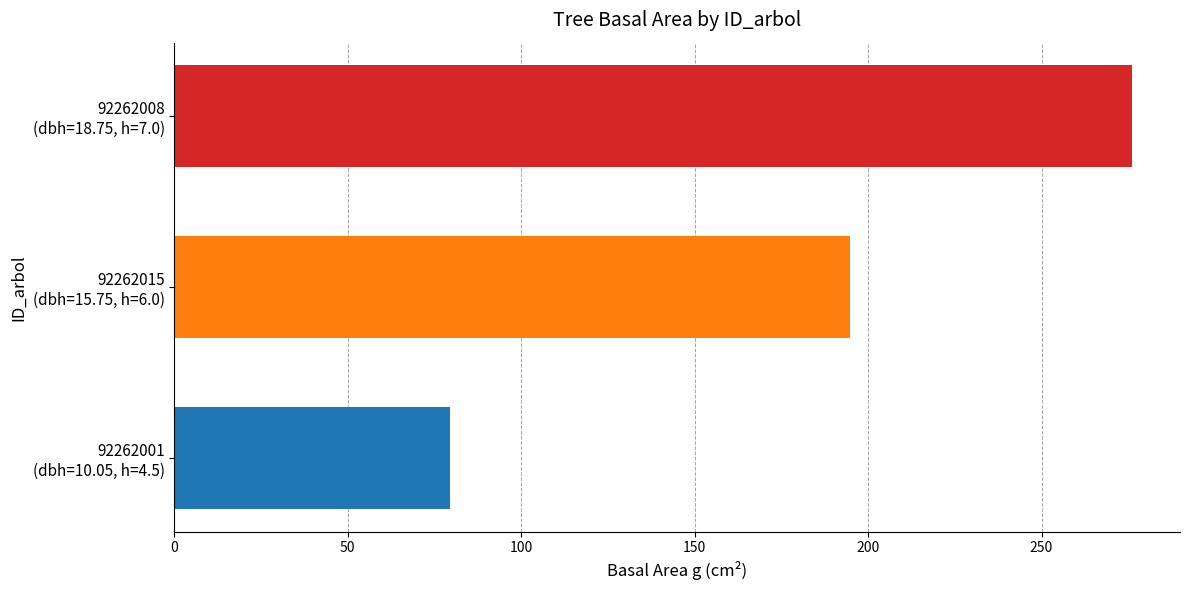

What is the minimum value shown in the chart?

79.3